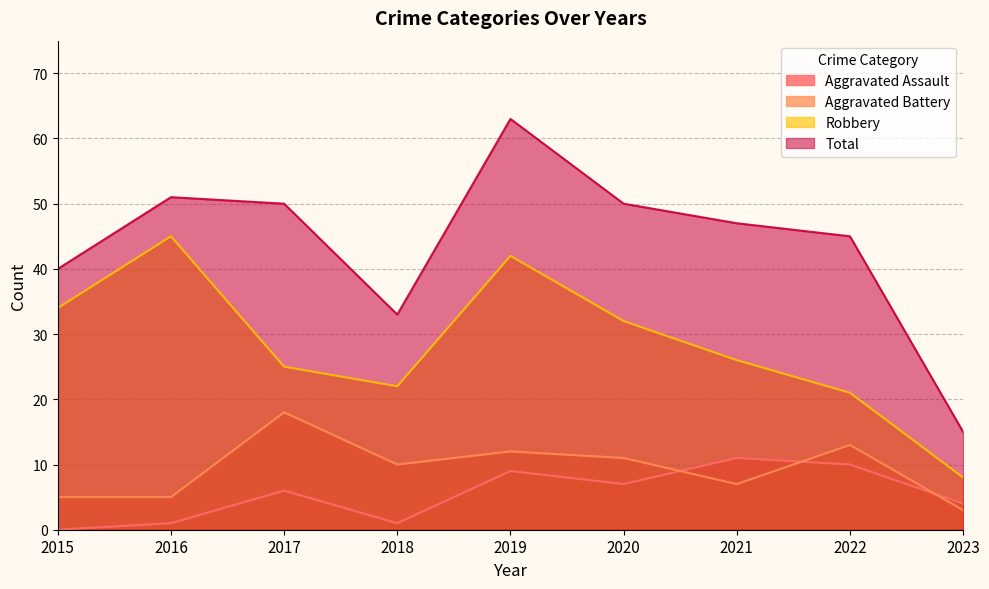

At which label does Aggravated Assault reach its minimum?

2015